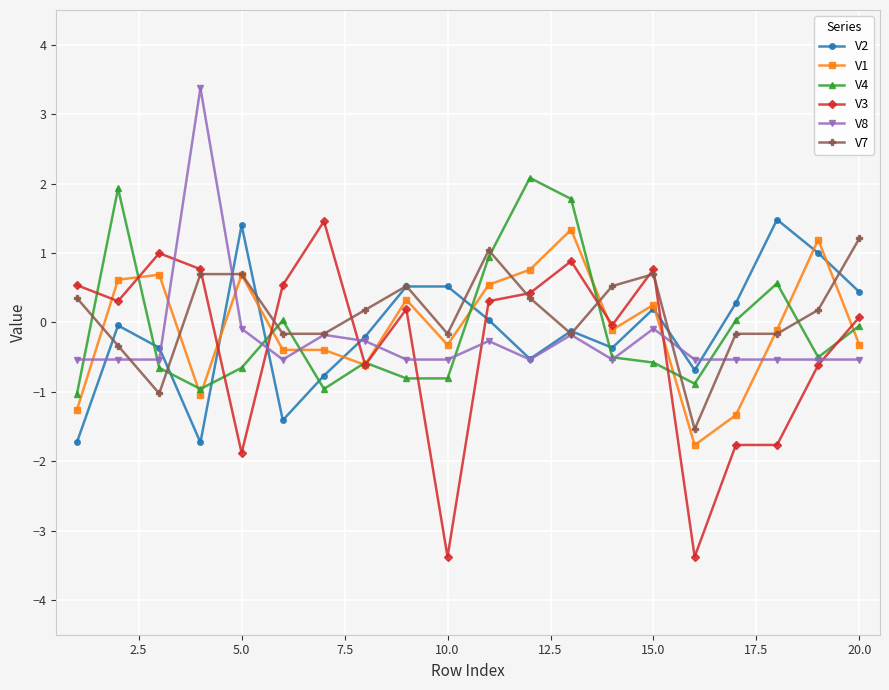

Which series has the largest total across all categories?

V7